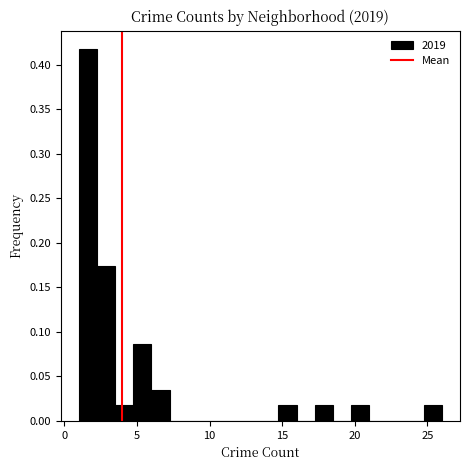

Read against the x-axis, roughly where is the centre of the tallest bar?

1.5